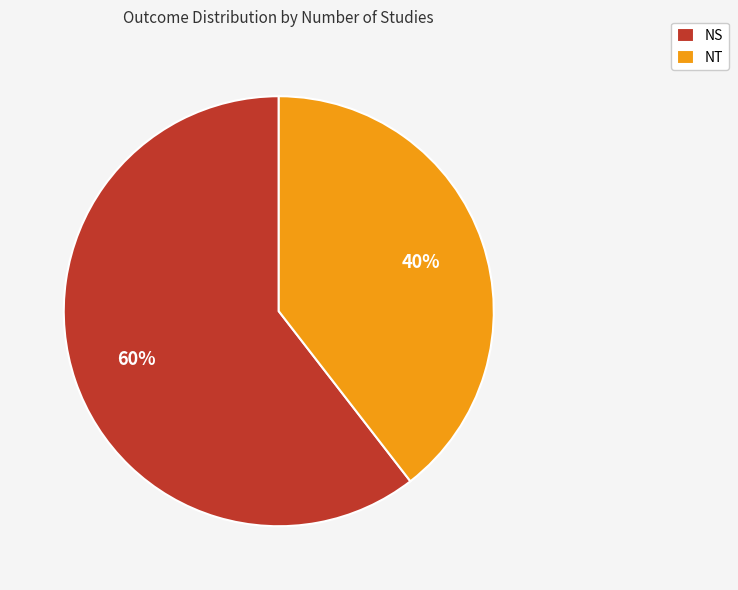

What percentage is the NS slice, to the nearest percent?

60%